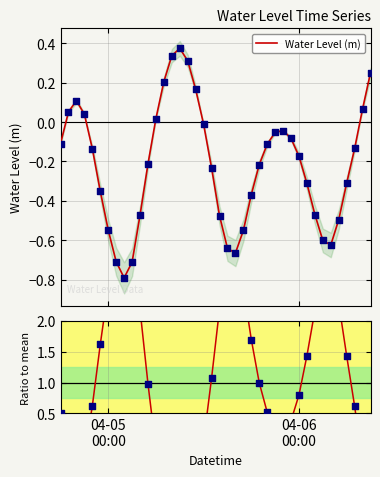

Which series has the widest spread of Y values?

Ratio to mean